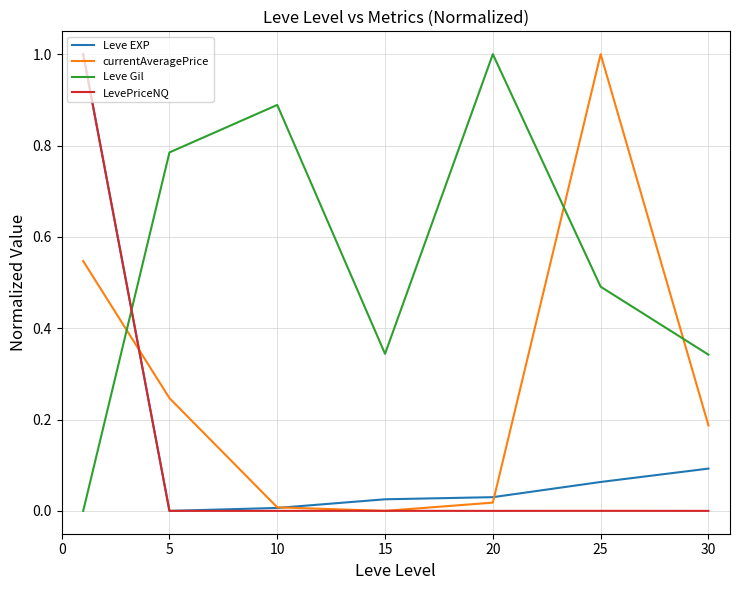

What is the highest value of the Leve Gil series?

1.0